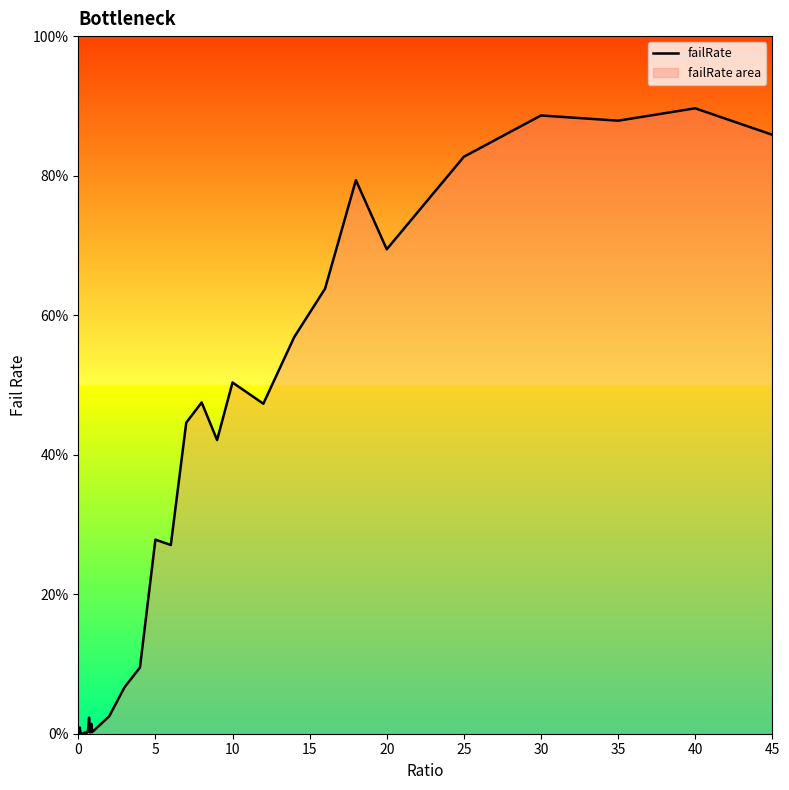

Does the chart display data point markers on the line(s)?

No